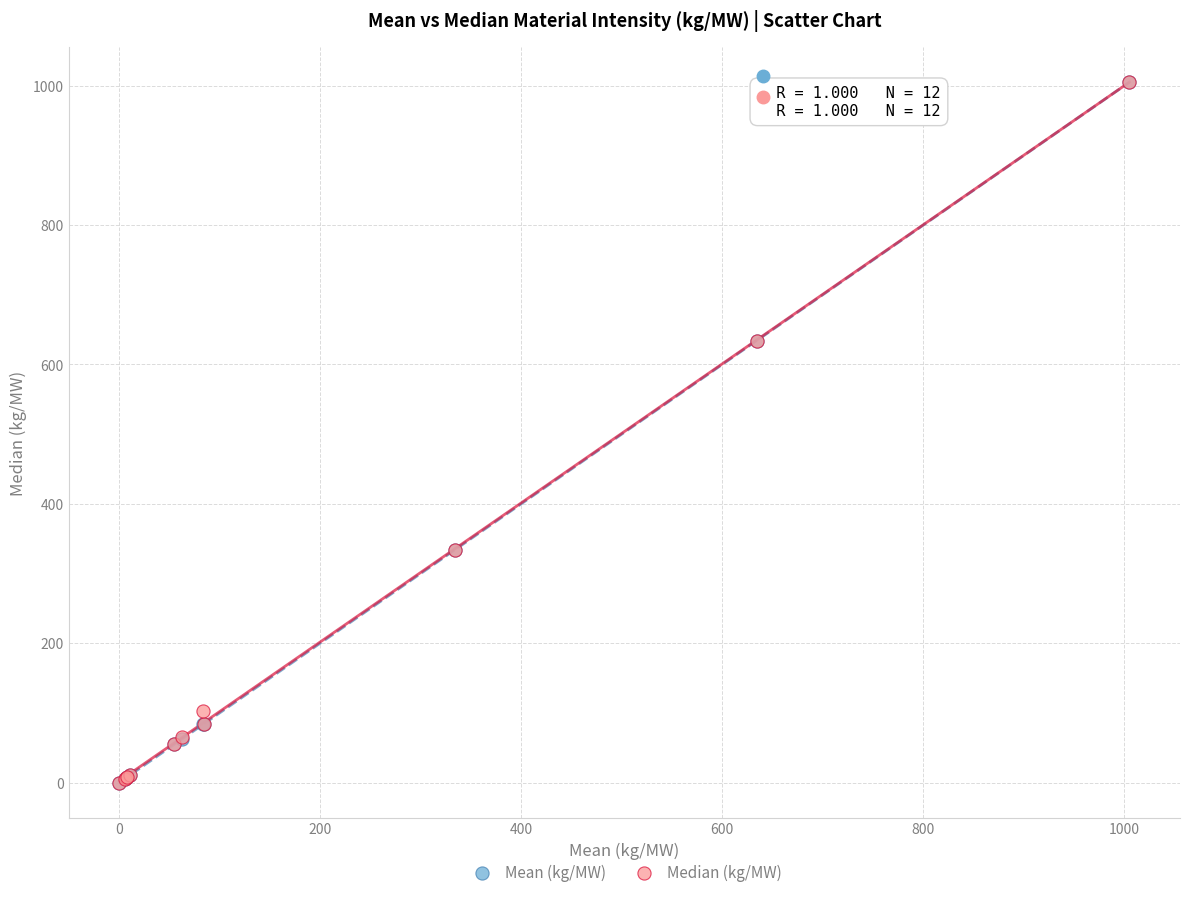

What are all the series names shown in the legend?

Mean (kg/MW), Median (kg/MW)